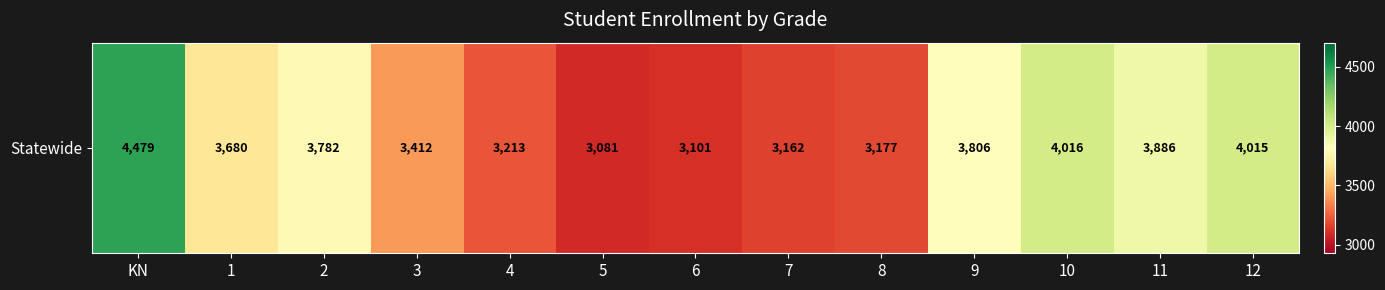

List the labels in order of value, largest first.

KN, 10, 12, 11, 9, 2, 1, 3, 4, 8, 7, 6, 5